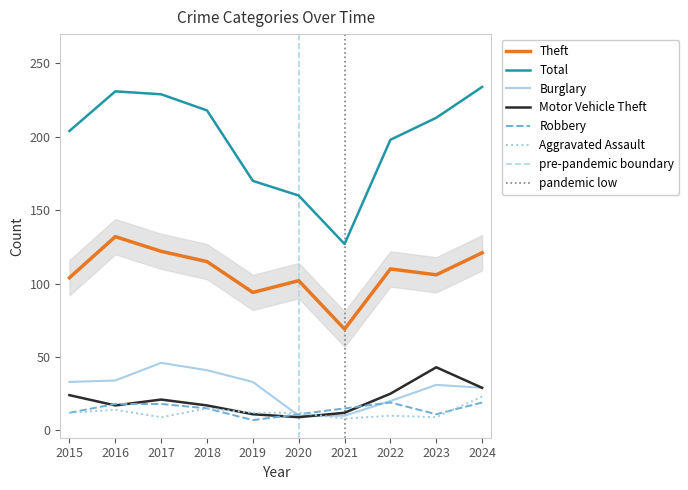

How many categories are shown in the chart?

10